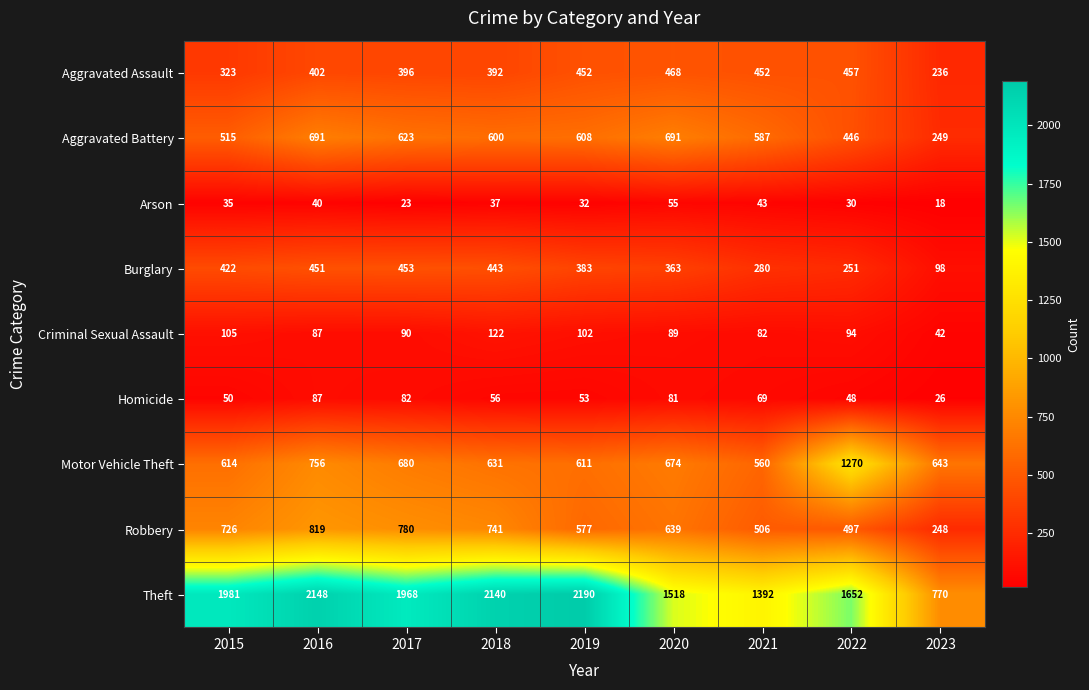

Is it true that Criminal Sexual Assault equals 58 at 2015?

False